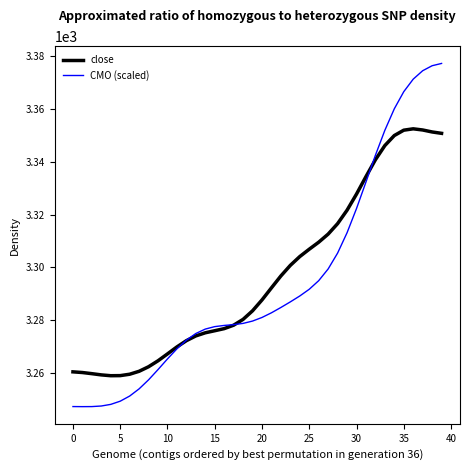

Which series has the largest range (max minus min)?

CMO (scaled)